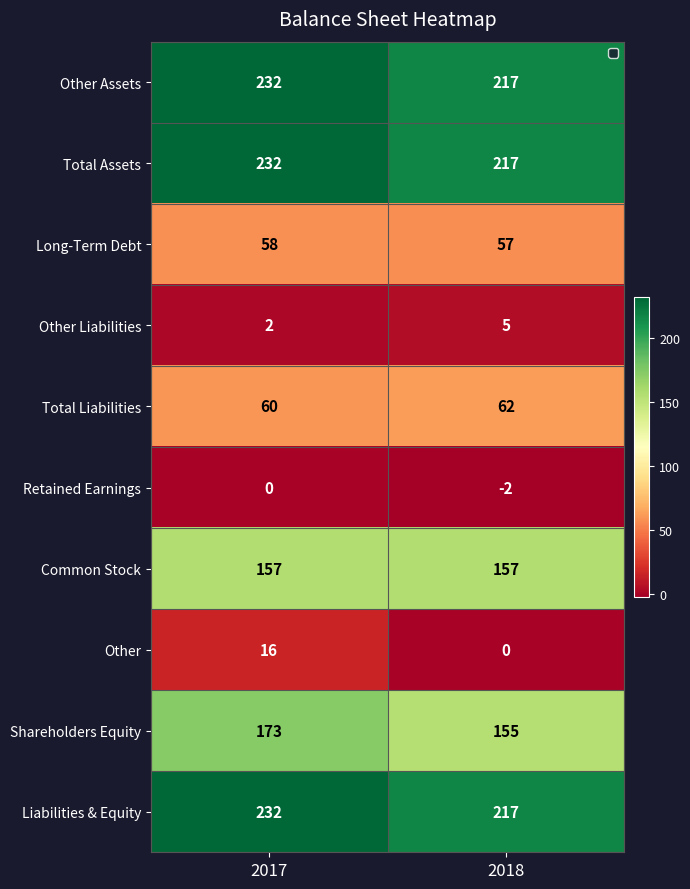

What is the total value across all series at 2018?

1085